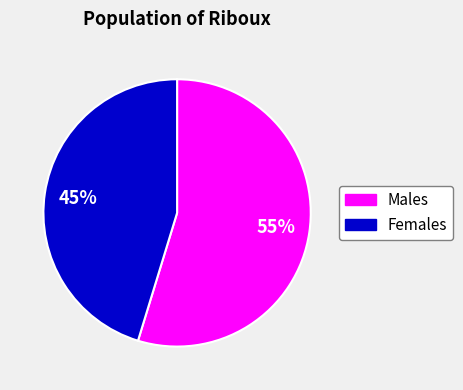

Is there any slice that represents more than half of the pie?

Yes